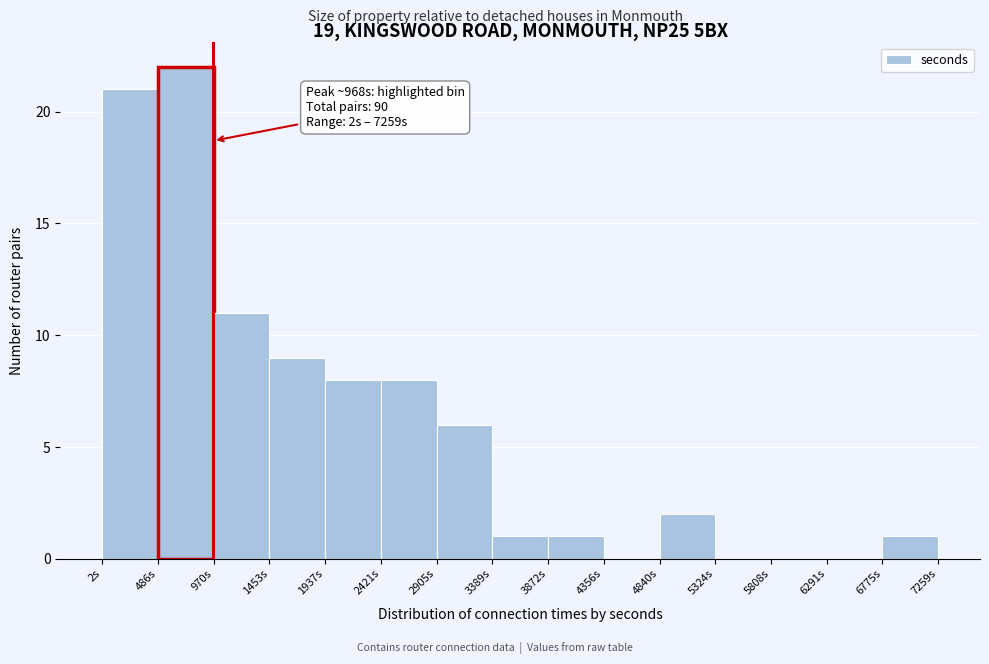

Over which range of the x-axis is the bar tallest?

500 to 950